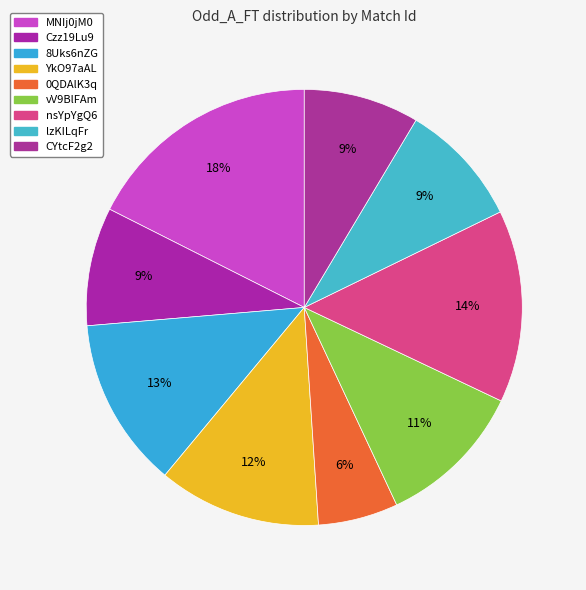

To the nearest percent, what is the average slice percentage?

11%